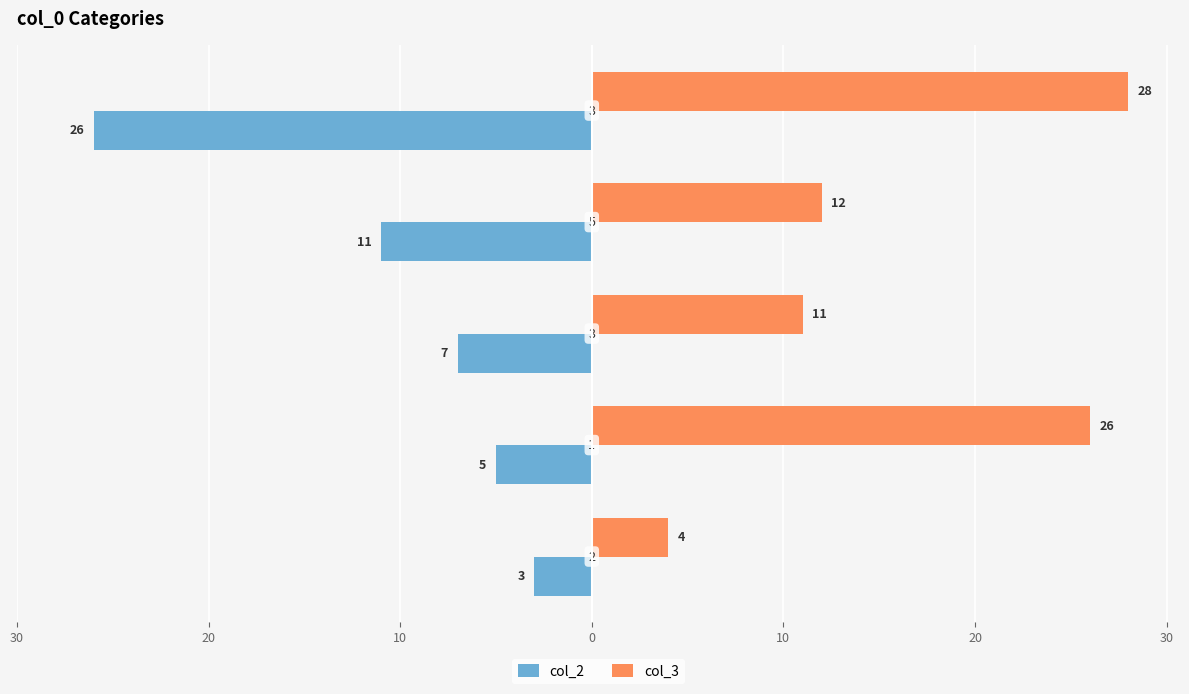

What are all the series names shown in the legend?

col_2, col_3